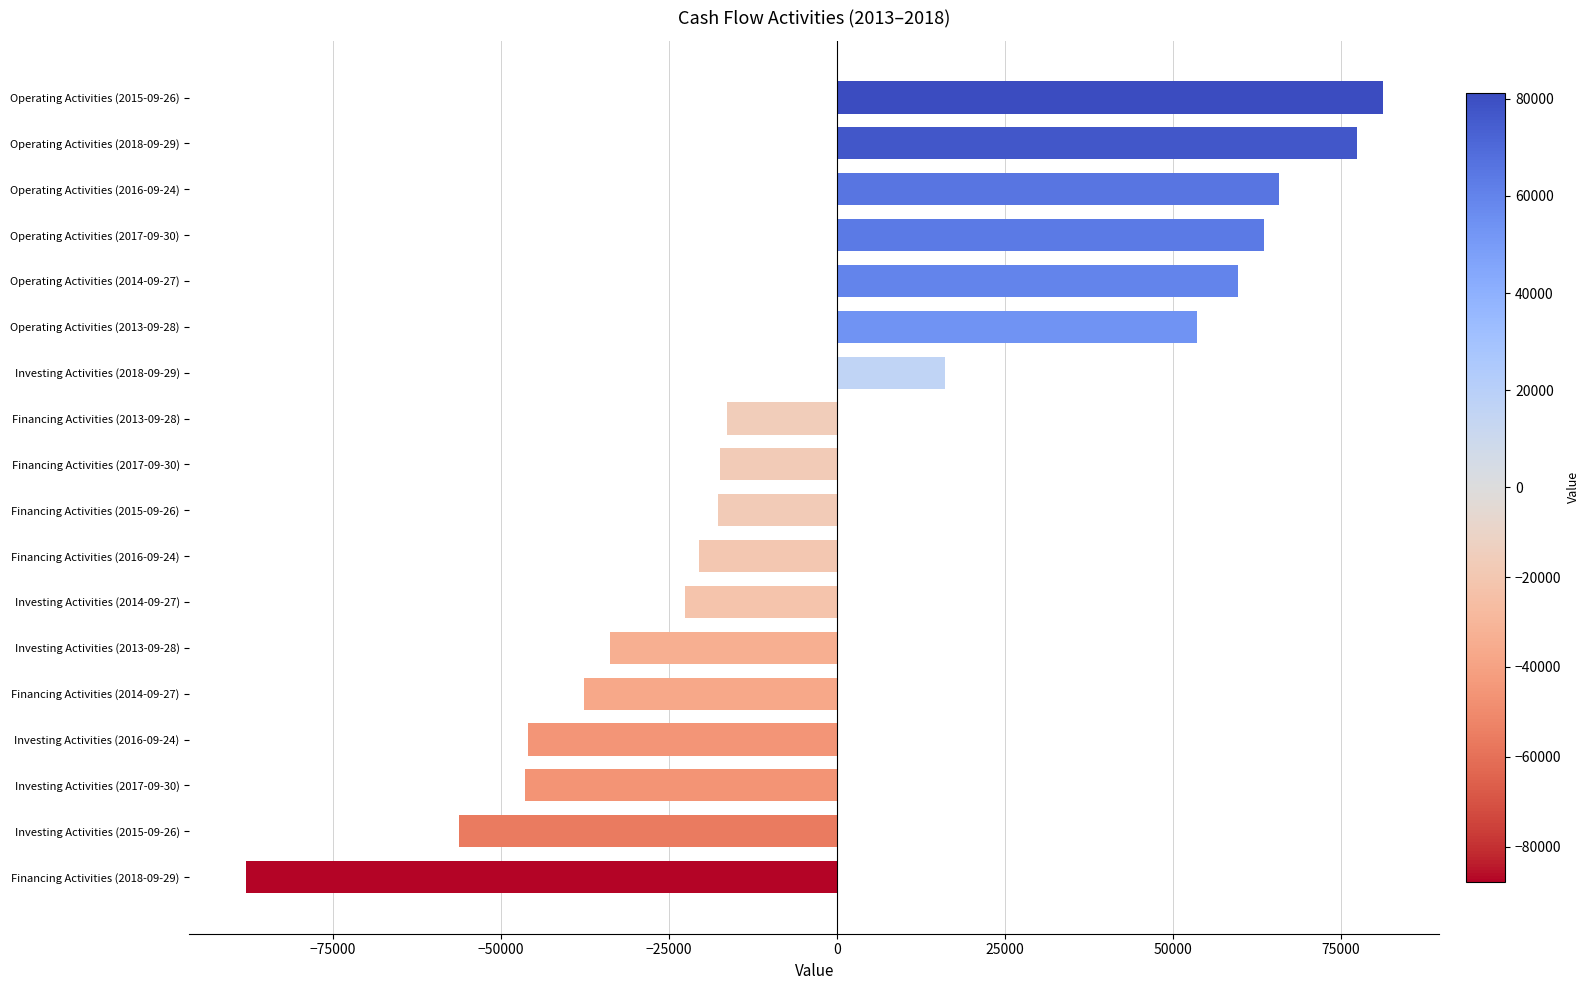

The value at Operating Activities (2013-09-28) is 88765. True or false?

False